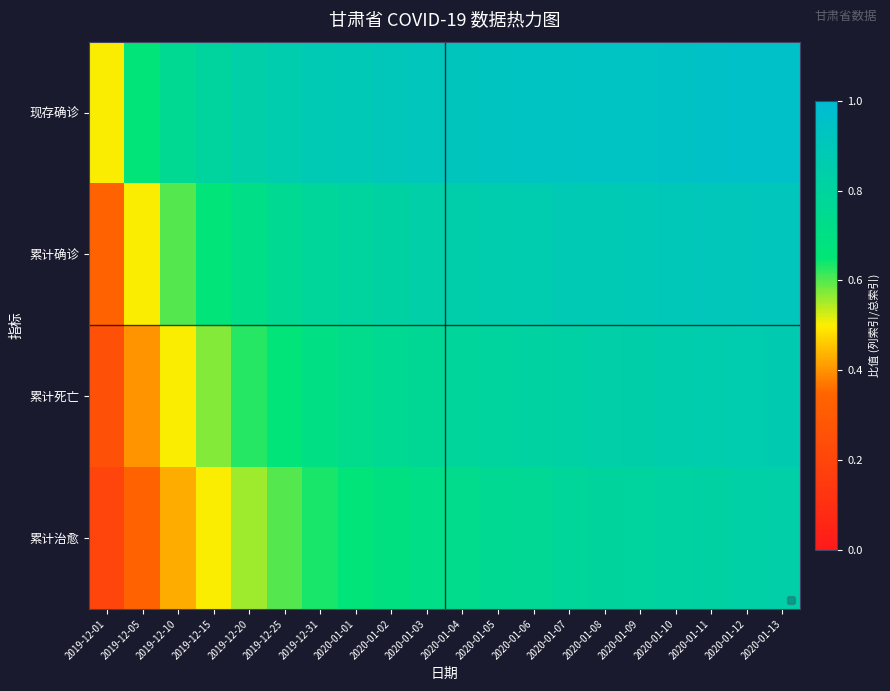

Reading right to left, list all the values displayed in this chart.

现存确诊: 2020-01-13=1.0	2020-01-12=0.9	2020-01-11=0.9	2020-01-10=0.9	2020-01-09=0.9	2020-01-08=0.9	2020-01-07=0.9	2020-01-06=0.9	2020-01-05=0.9	2020-01-04=0.9	2020-01-03=0.9	2020-01-02=0.9	2020-01-01=0.9	2019-12-31=0.9	2019-12-25=0.9	2019-12-20=0.8	2019-12-15=0.8	2019-12-10=0.8	2019-12-05=0.7	2019-12-01=0.5
累计确诊: 2020-01-13=0.9	2020-01-12=0.9	2020-01-11=0.9	2020-01-10=0.9	2020-01-09=0.9	2020-01-08=0.9	2020-01-07=0.9	2020-01-06=0.9	2020-01-05=0.9	2020-01-04=0.8	2020-01-03=0.8	2020-01-02=0.8	2020-01-01=0.8	2019-12-31=0.8	2019-12-25=0.8	2019-12-20=0.7	2019-12-15=0.7	2019-12-10=0.6	2019-12-05=0.5	2019-12-01=0.3
累计死亡: 2020-01-13=0.9	2020-01-12=0.9	2020-01-11=0.9	2020-01-10=0.8	2020-01-09=0.8	2020-01-08=0.8	2020-01-07=0.8	2020-01-06=0.8	2020-01-05=0.8	2020-01-04=0.8	2020-01-03=0.8	2020-01-02=0.8	2020-01-01=0.7	2019-12-31=0.7	2019-12-25=0.7	2019-12-20=0.6	2019-12-15=0.6	2019-12-10=0.5	2019-12-05=0.4	2019-12-01=0.2
累计治愈: 2020-01-13=0.8	2020-01-12=0.8	2020-01-11=0.8	2020-01-10=0.8	2020-01-09=0.8	2020-01-08=0.8	2020-01-07=0.8	2020-01-06=0.8	2020-01-05=0.8	2020-01-04=0.7	2020-01-03=0.7	2020-01-02=0.7	2020-01-01=0.7	2019-12-31=0.6	2019-12-25=0.6	2019-12-20=0.6	2019-12-15=0.5	2019-12-10=0.4	2019-12-05=0.3	2019-12-01=0.2